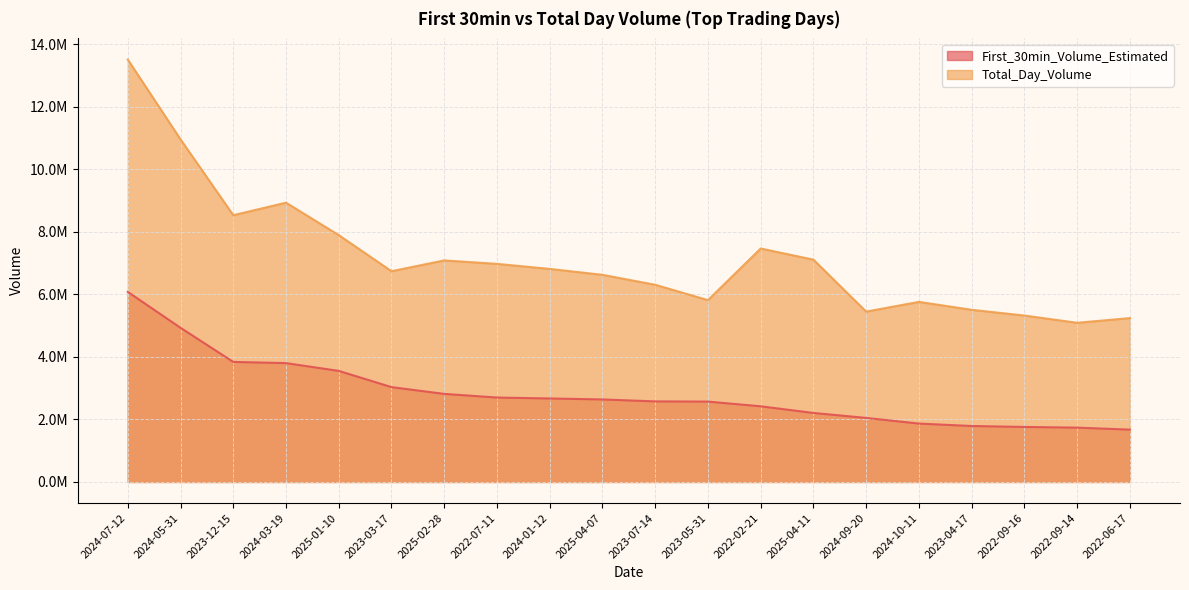

What is the lowest value of the First_30min_Volume_Estimated series?

1673815.6